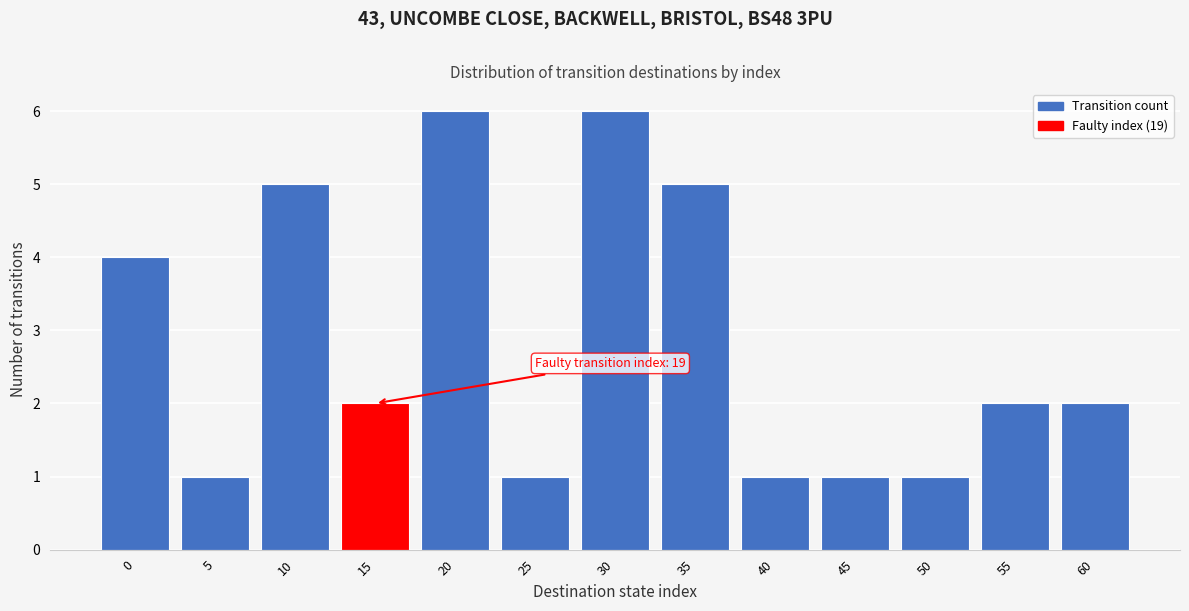

Reading left to right, transcribe all the data shown in this chart.

4	1	5	2	6	1	6	5	1	1	1	2	2